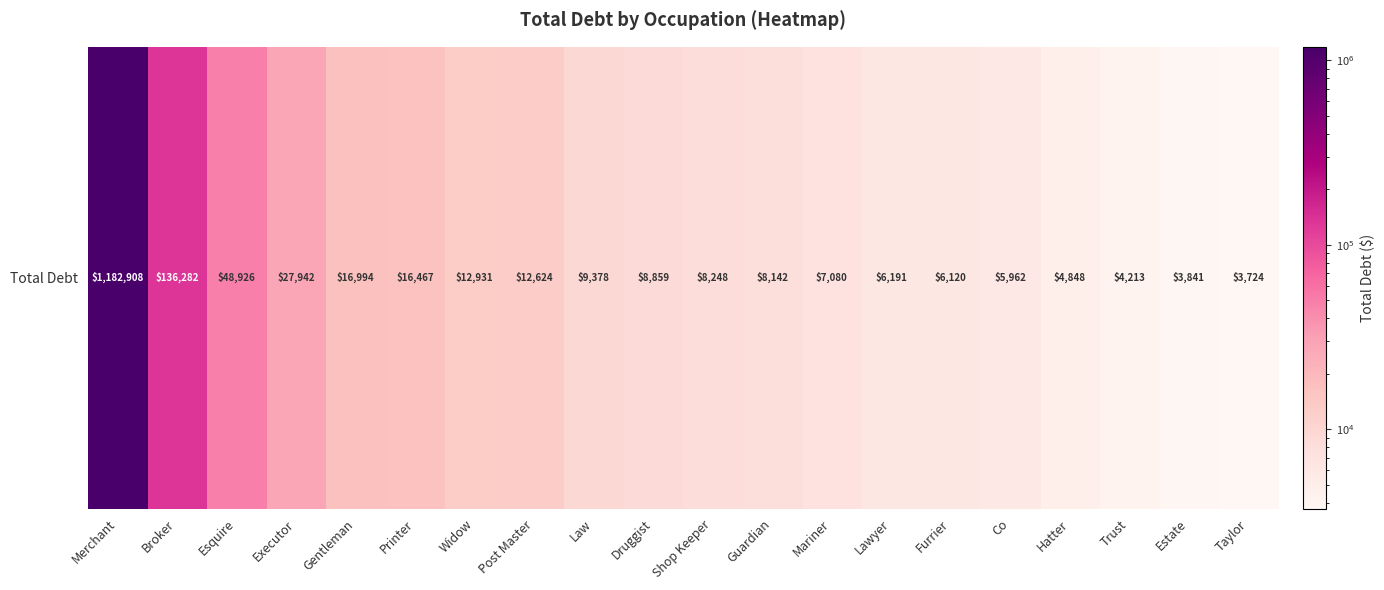

Is it true that the value at Lawyer is 6190.6?

True